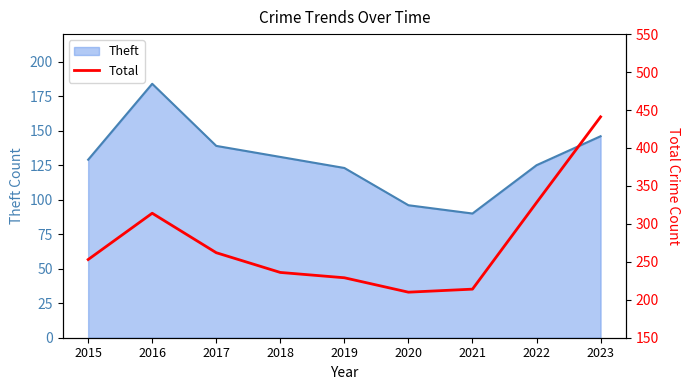

The value of Theft at 2018 is 54. True or false?

False